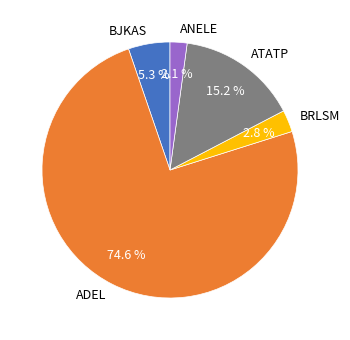

Count the number of slices in the pie.

5